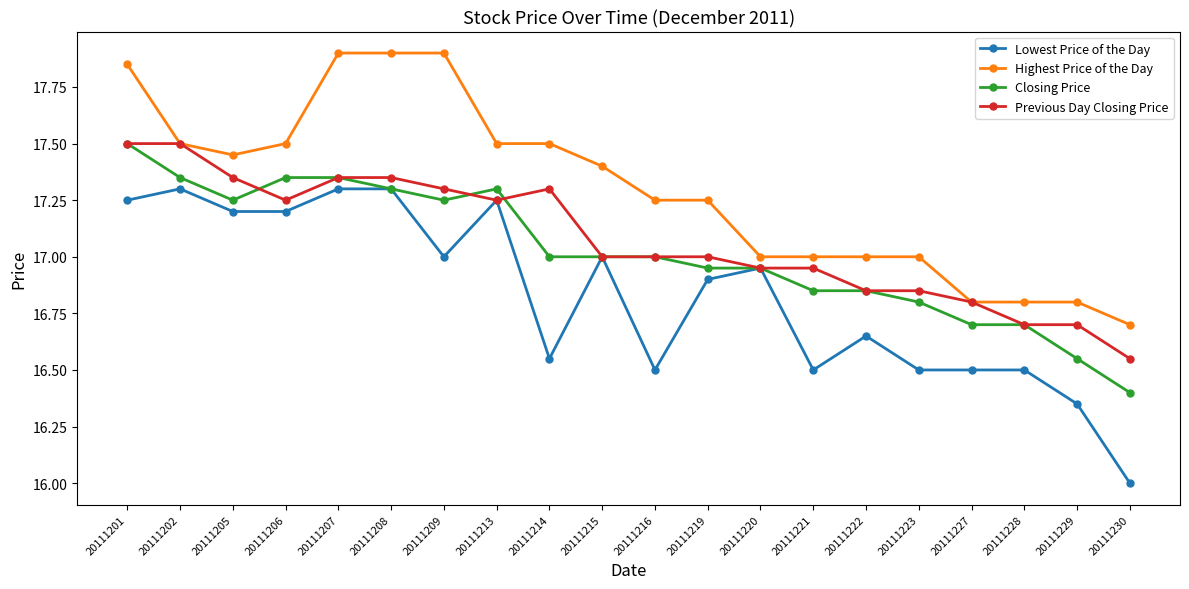

True or false: Previous Day Closing Price has more than 0 points higher than both neighbors.

True